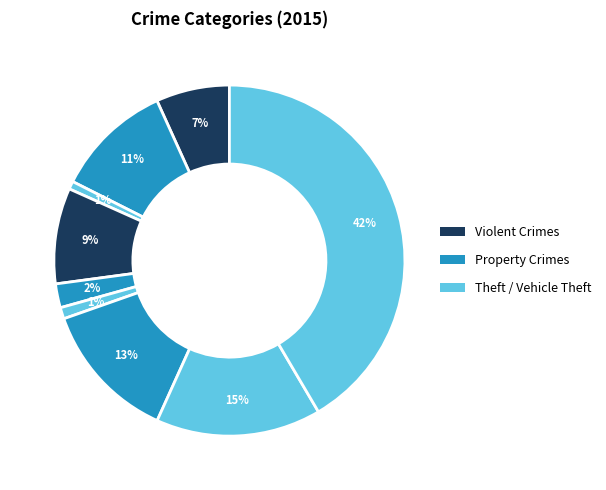

Count the number of slices in the pie.

9